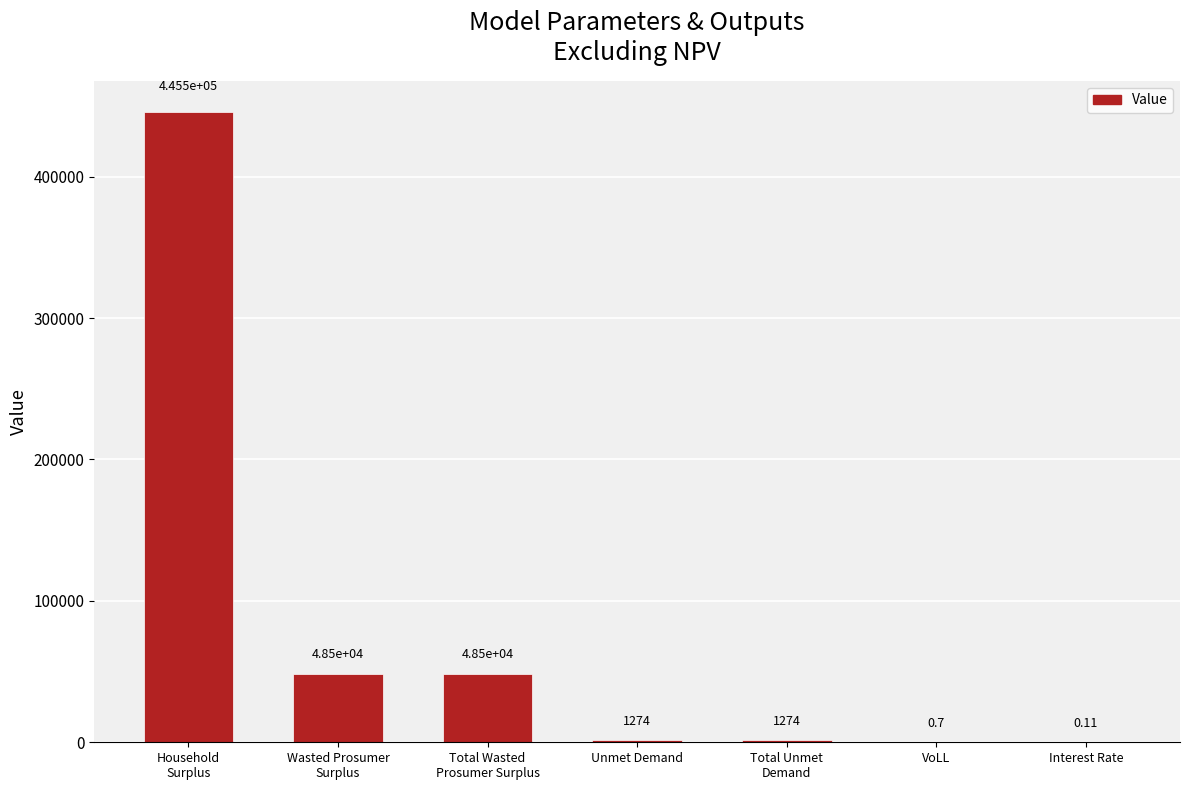

Which has a higher value, VoLL or Unmet Demand?

Unmet Demand